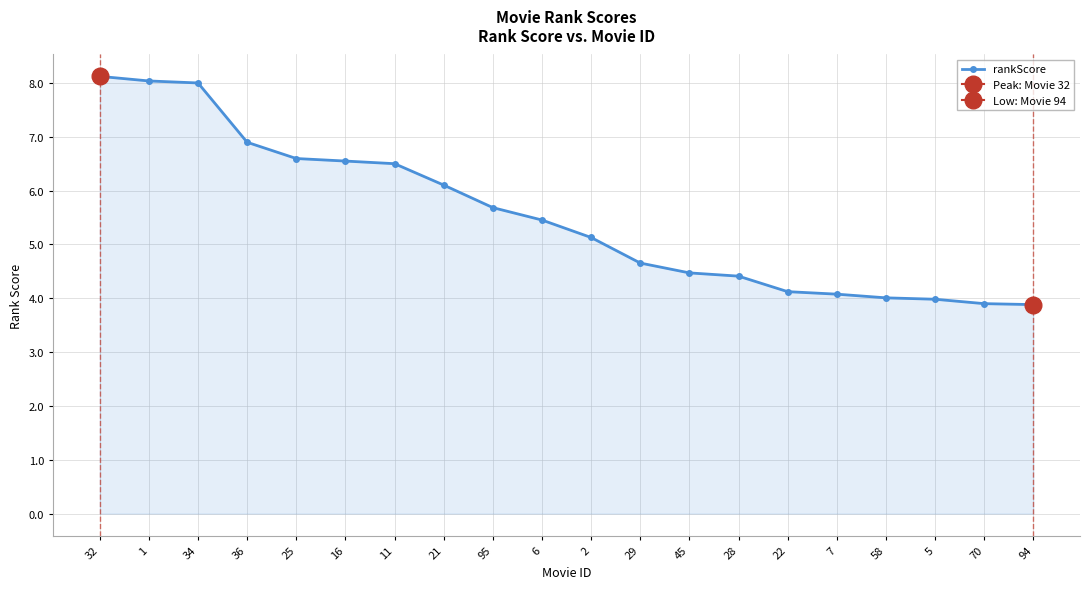

The chart shows a value of 6.9 at 5. True or false?

False